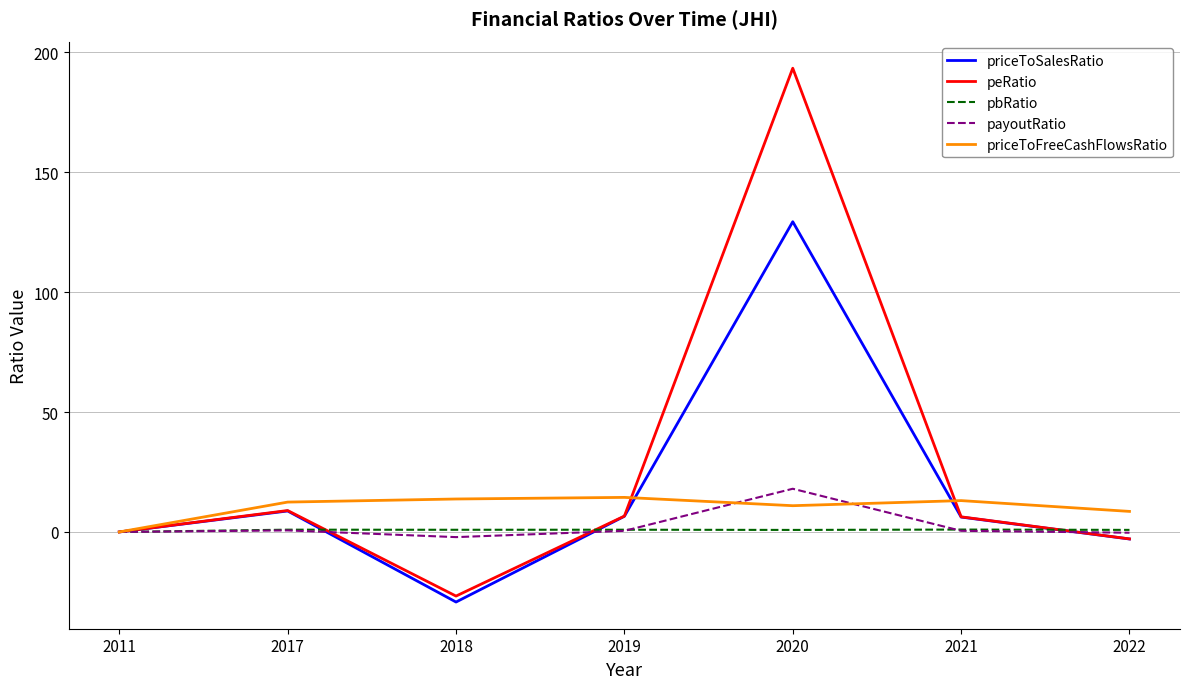

Which series has the largest total across all categories?

peRatio